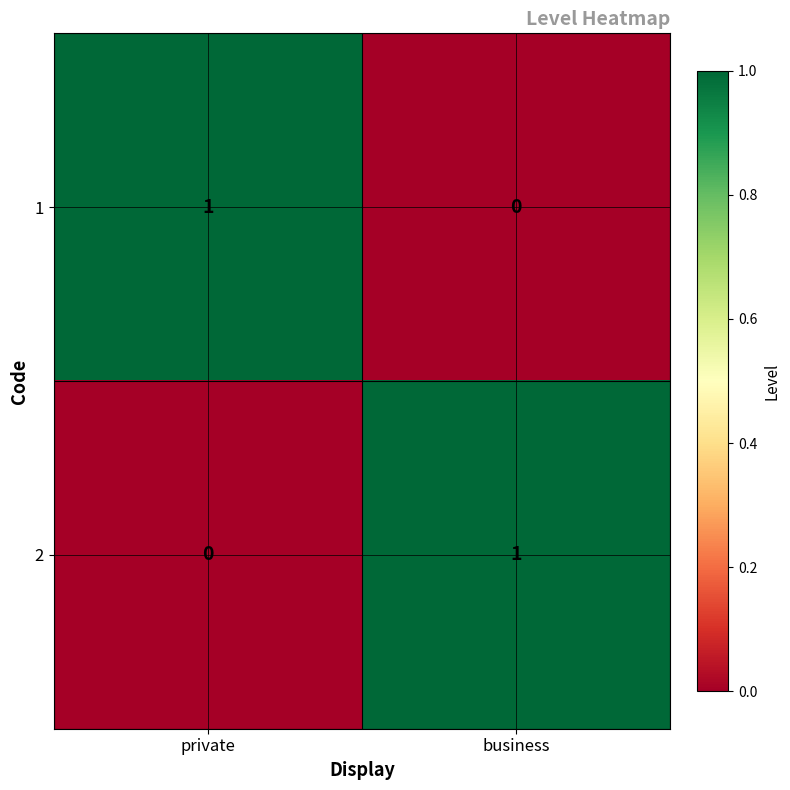

Count the number of data series in this chart.

2